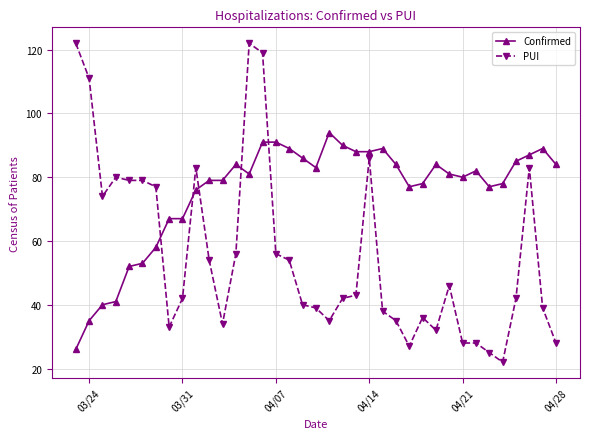

True or false: PUI and Confirmed cross at least once.

True